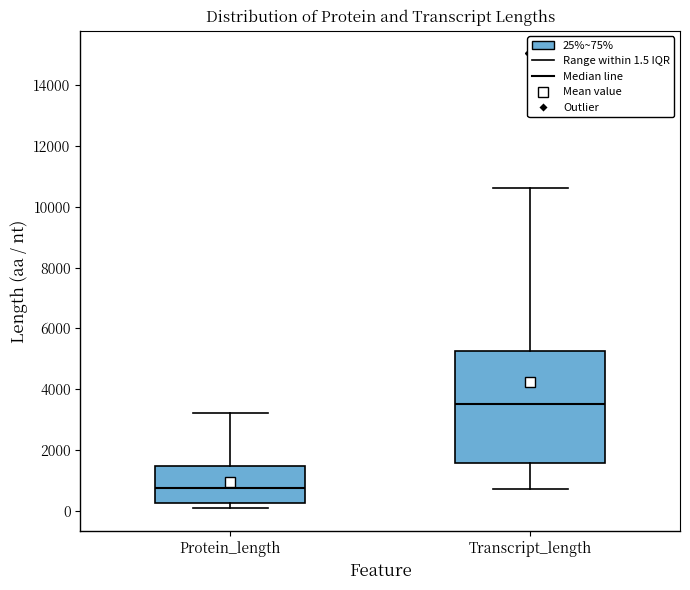

Reading left to right, read every box against the y-axis: the position of its median line, the range the box covers, and the ends of its whiskers. The values are not printed on the chart, so give them approximately, as read against the axis.

Protein_length: median 800, box 200 to 1400, whiskers 0 to 3200
Transcript_length: median 3600, box 1600 to 5200, whiskers 800 to 10600